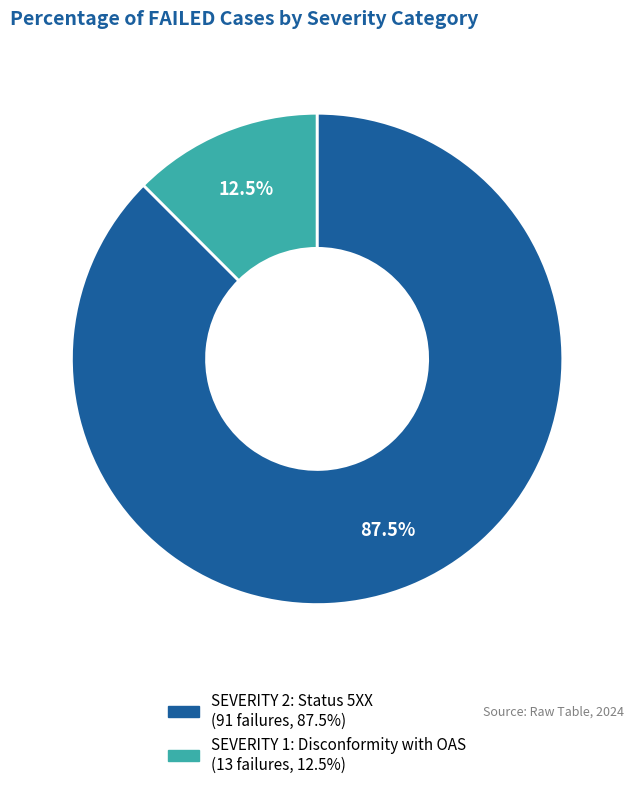

Between SEVERITY 1: Disconformity with OAS and SEVERITY 2: Status 5XX, which is larger?

SEVERITY 2: Status 5XX